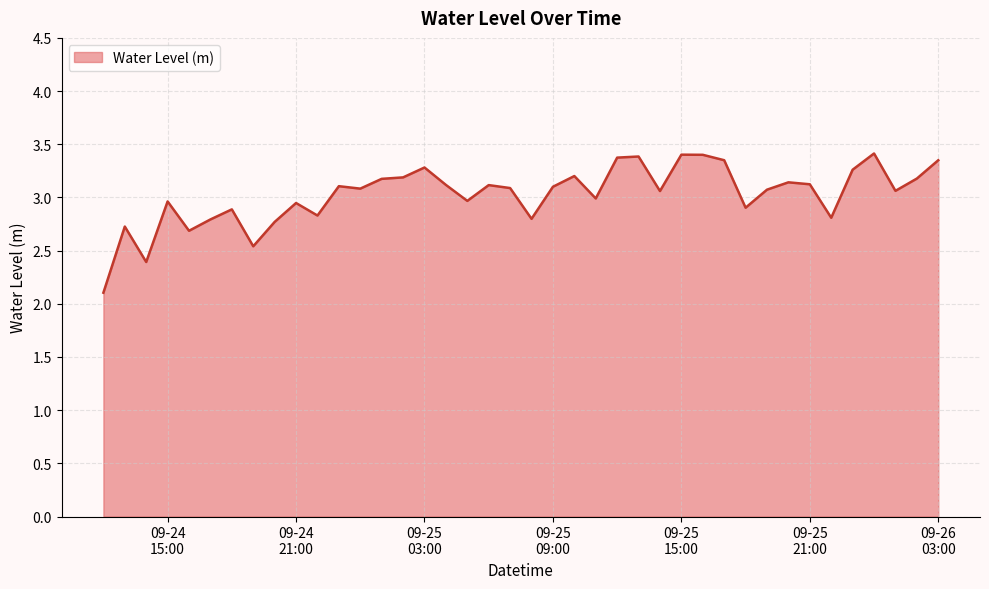

What is the smallest value displayed?

2.1